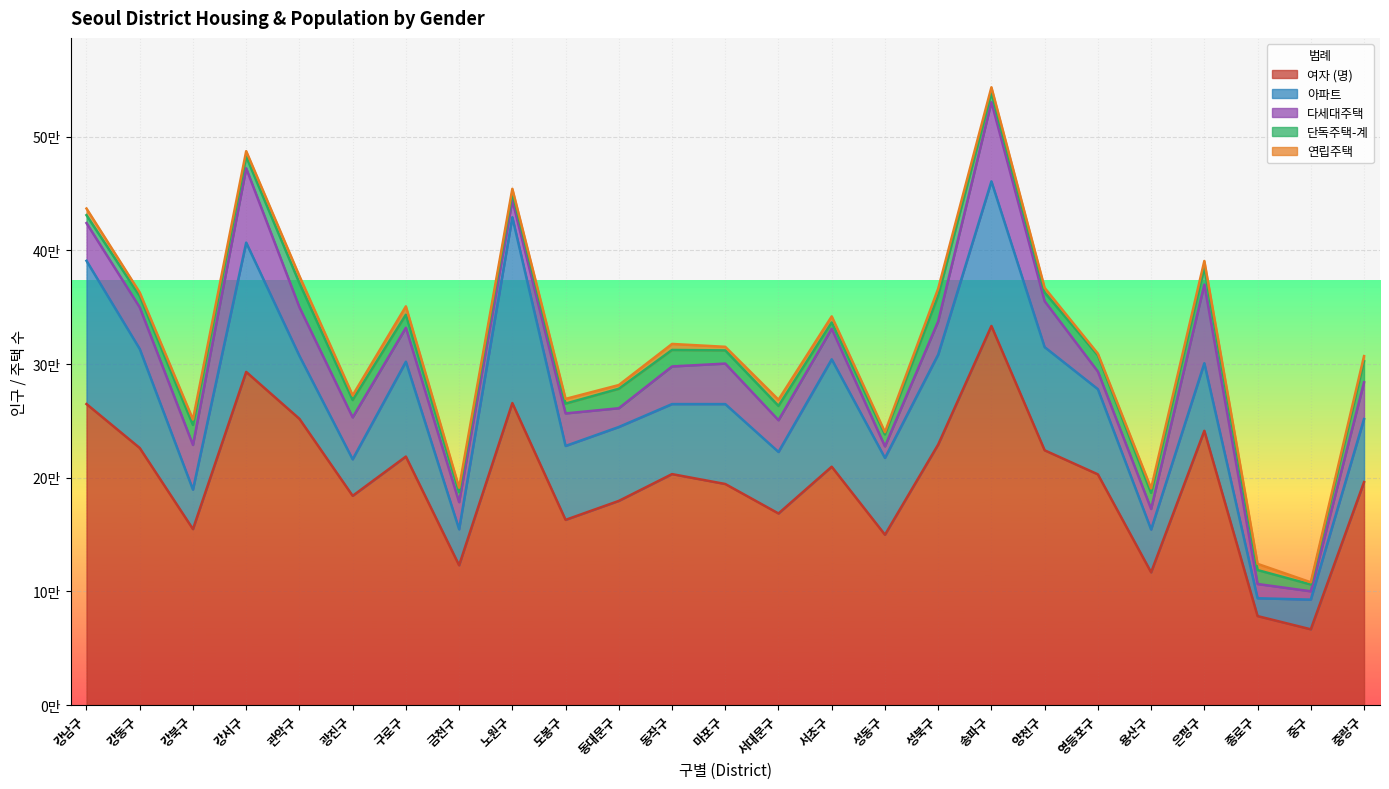

How many interior local peaks does the 연립주택 series have?

7